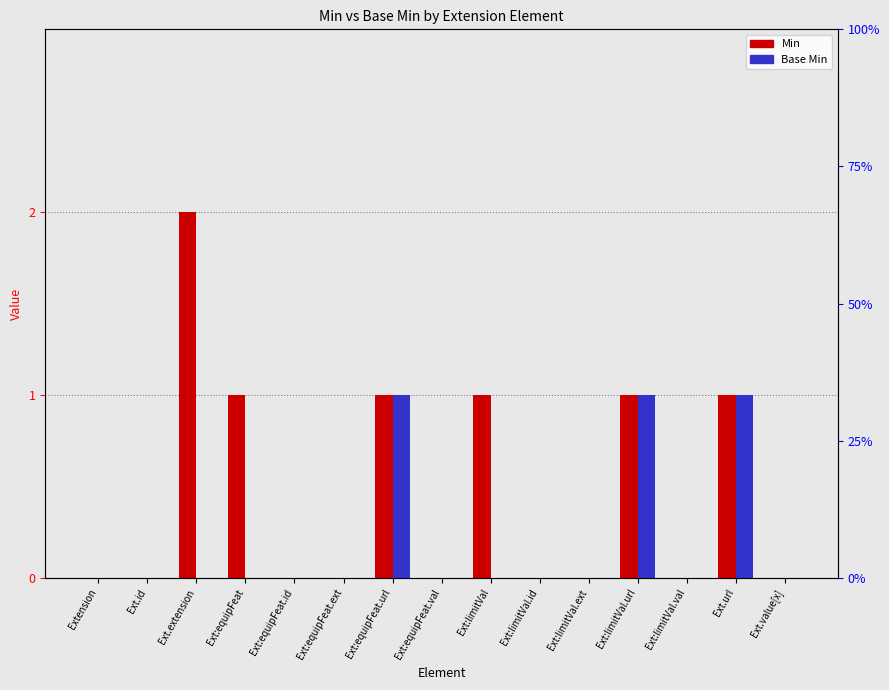

How many bars are there in each group?

2